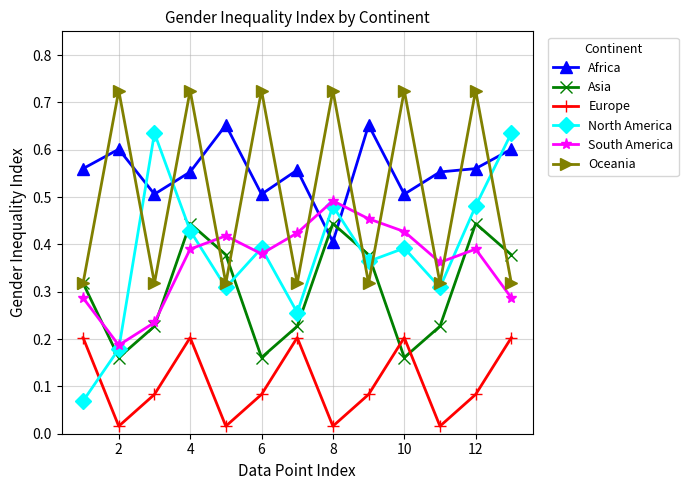

True or false: Oceania and Africa intersect in this chart.

True